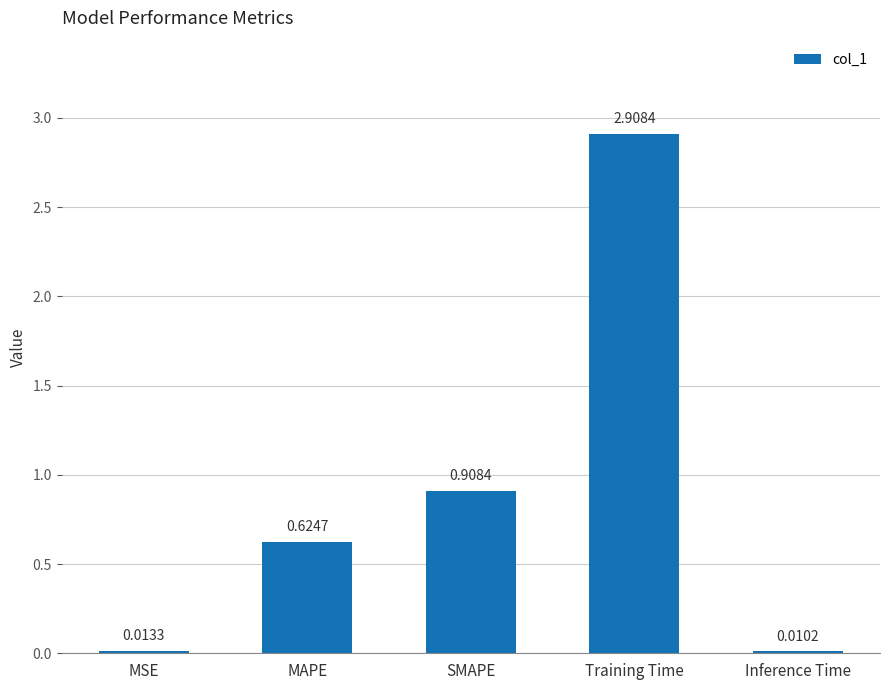

What is the sum of all values?

4.5